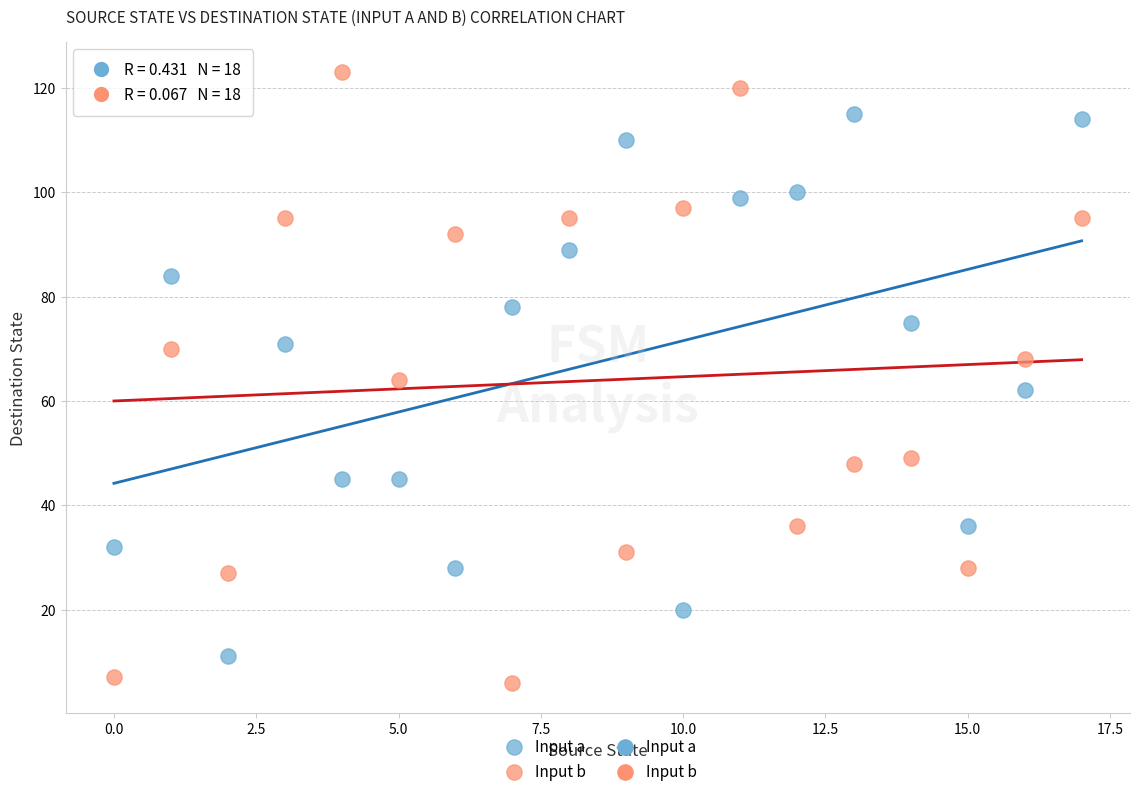

Which series has the widest spread of Y values?

Input b